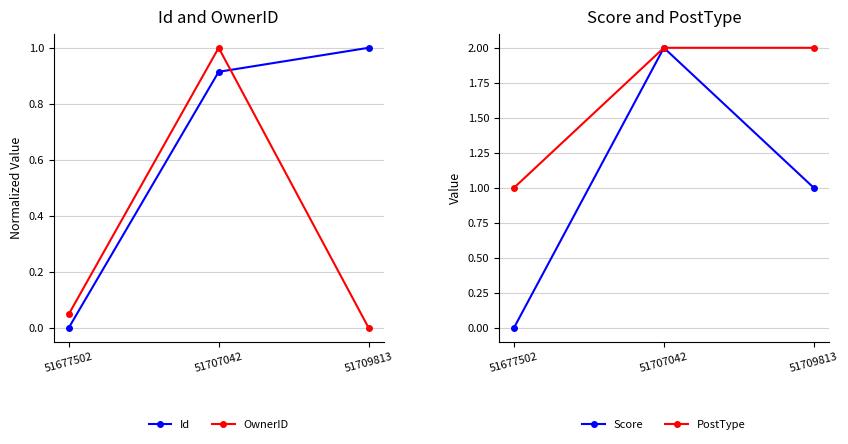

What is the value of the Score point at the 2nd from the left?

2